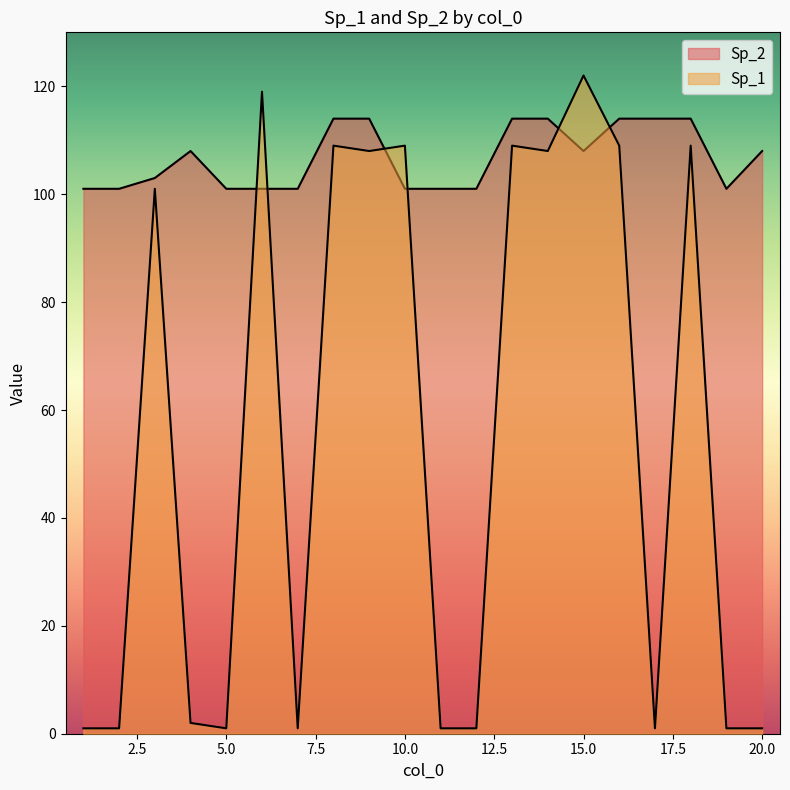

Where is Sp_2 nearest to the value 107?

4